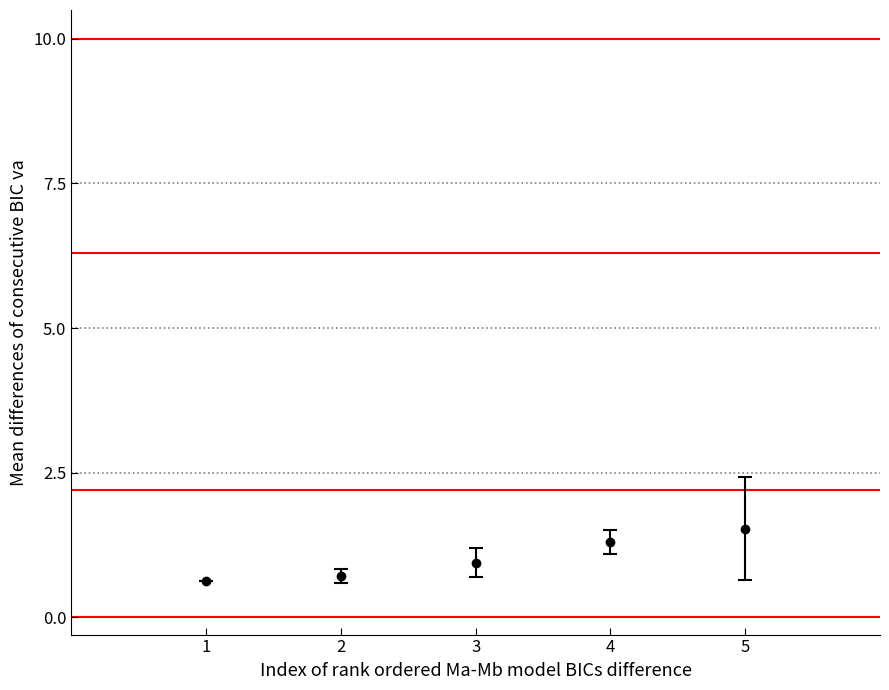

What is the value of the 1st point from the left?

0.6